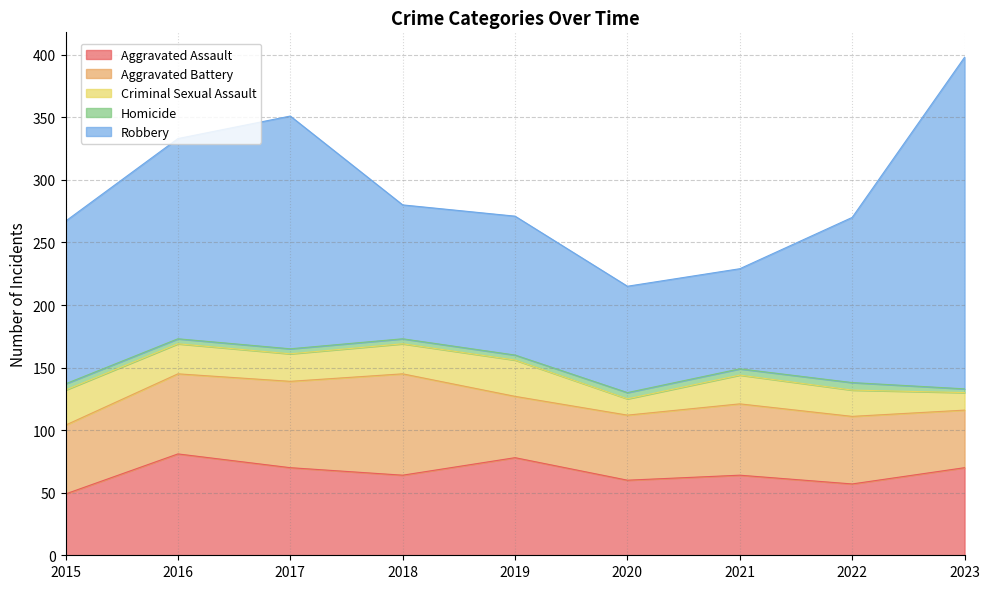

The Aggravated Battery series shows 89 at 2016. True or false?

False